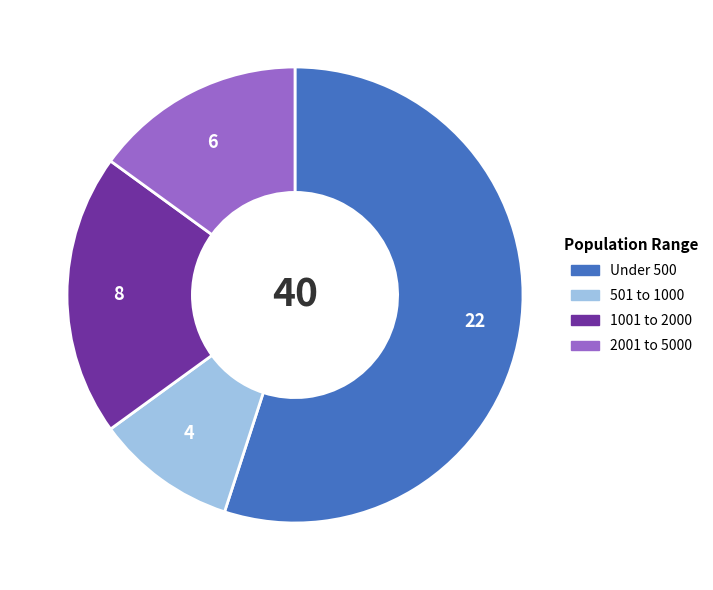

What is the majority slice?

22